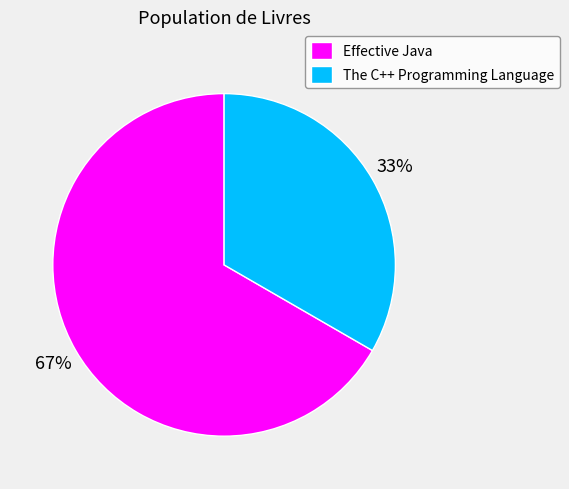

True or false: Effective Java accounts for 60% of the total.

False